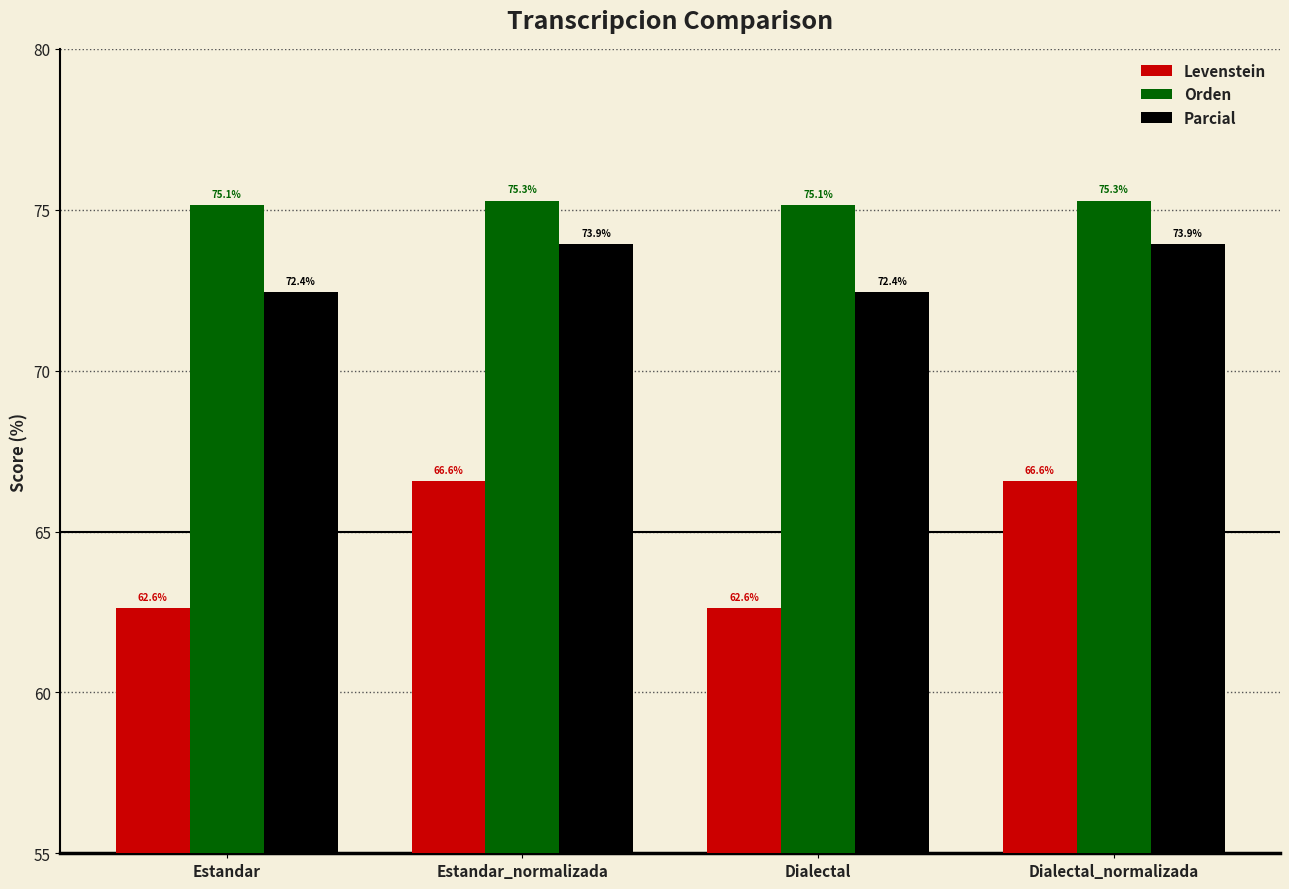

What is the value of the Parcial bar at the 1st from the left?

72.4